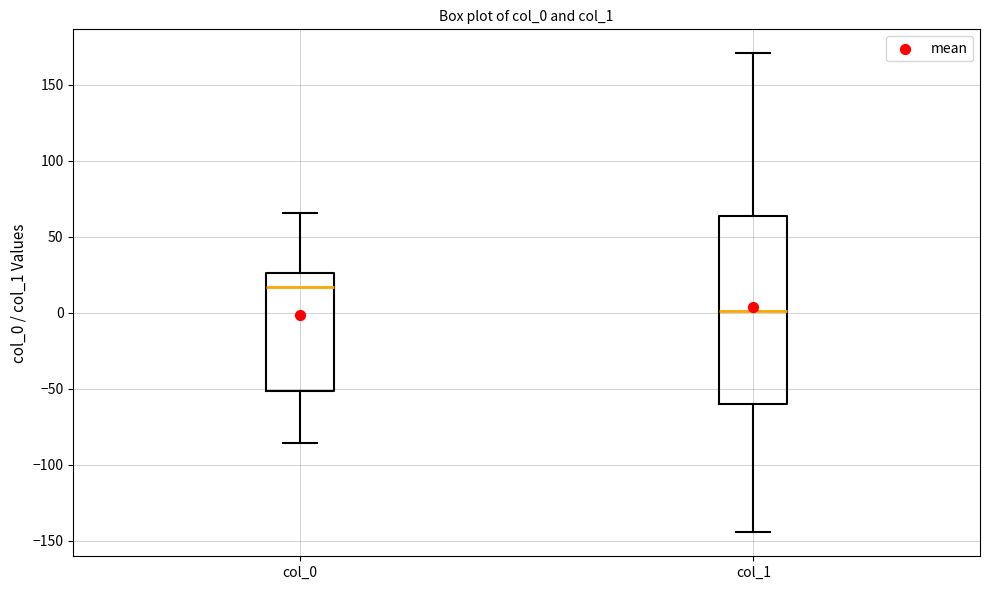

Reading left to right, transcribe this box plot: for each box, give where its median line is, the range the box spans, and where its two whiskers end, as read against the y-axis. The values are not printed on the chart, so give them approximately, as read against the axis.

col_0: median 15, box -50 to 25, whiskers -85 to 65
col_1: median 0, box -60 to 65, whiskers -145 to 170